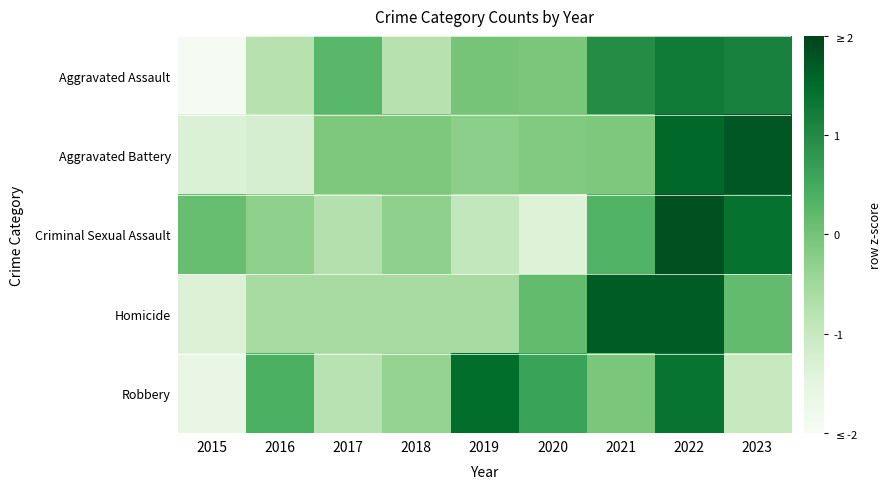

List the series in order of their peak value, highest first.

Criminal Sexual Assault, Aggravated Battery, Homicide, Robbery, Aggravated Assault